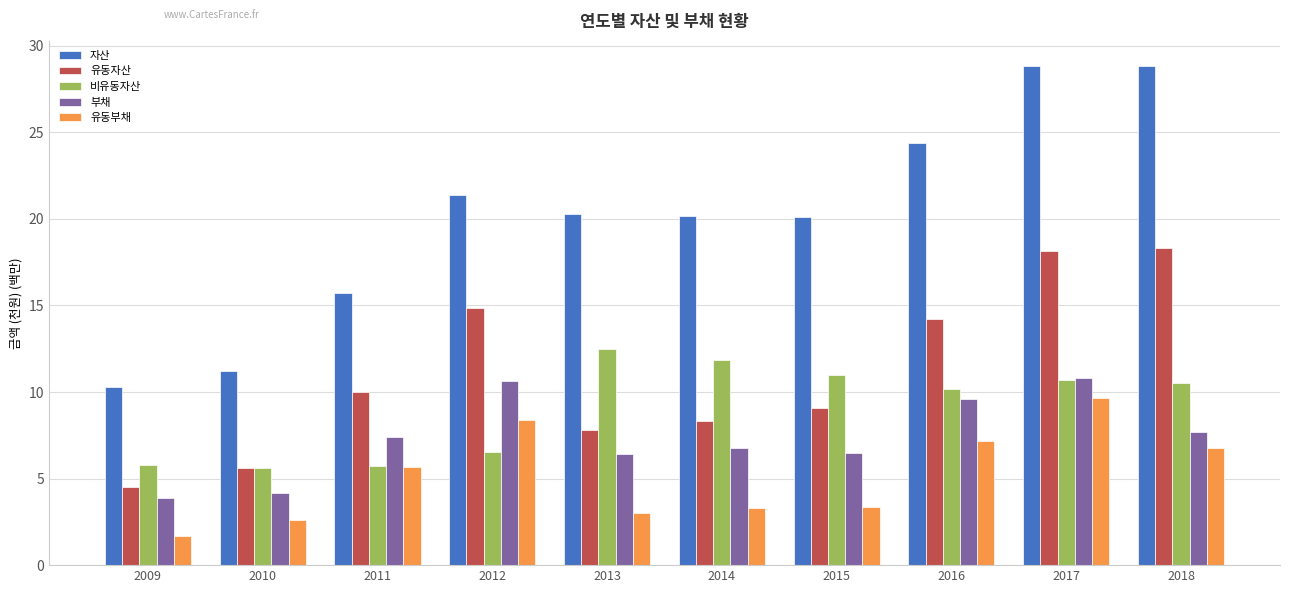

What is the minimum value for 유동자산?

4.5